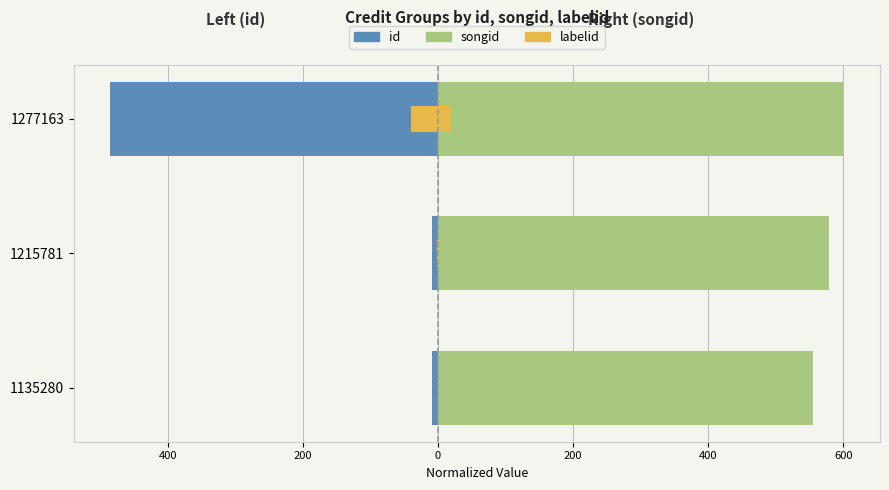

Which series changed the most between 1135280 and 1277163?

id